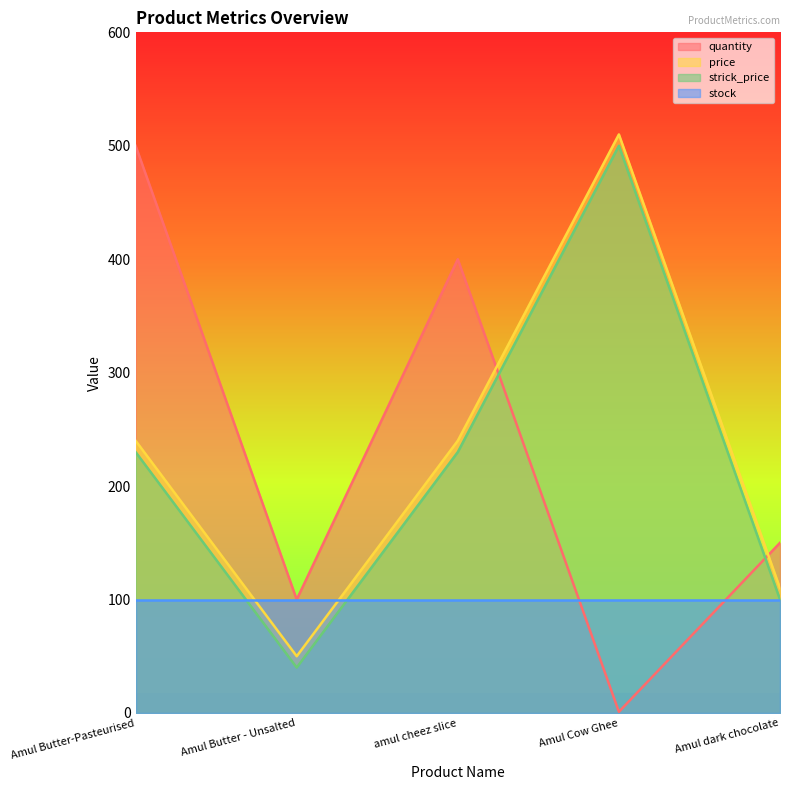

Is it true that strick_price equals 166 at Amul dark chocolate?

False